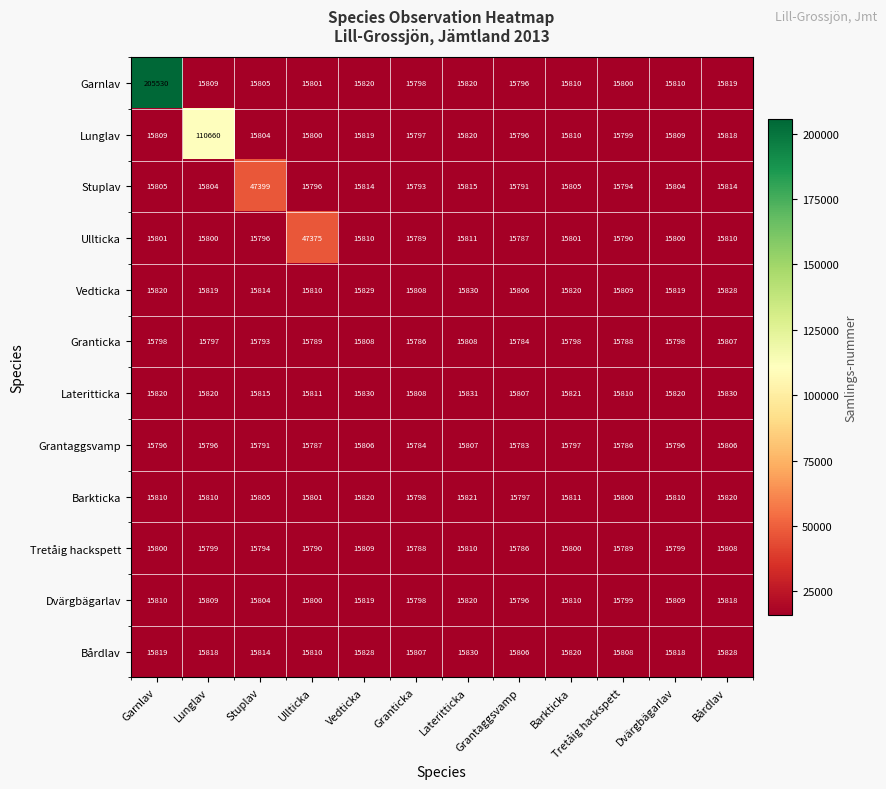

At which category is the sum across all series the highest?

Garnlav